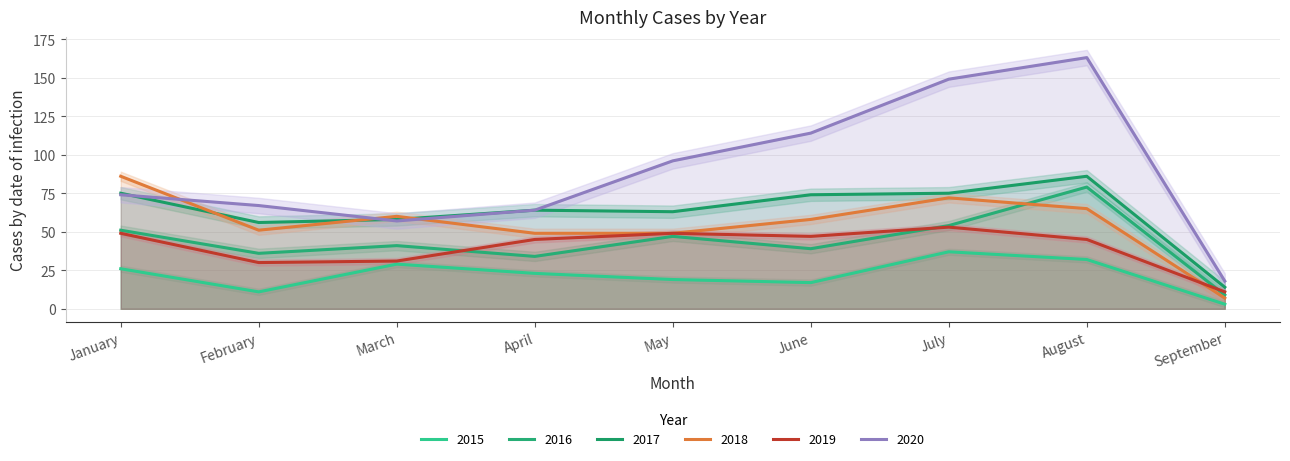

Reading right to left, transcribe all the data shown in this chart.

2015: September=3	August=32	July=37	June=17	May=19	April=23	March=29	February=11	January=26
2016: September=9	August=79	July=54	June=39	May=47	April=34	March=41	February=36	January=51
2017: September=14	August=86	July=75	June=74	May=63	April=64	March=58	February=56	January=75
2018: September=7	August=65	July=72	June=58	May=49	April=49	March=60	February=51	January=86
2019: September=11	August=45	July=53	June=47	May=49	April=45	March=31	February=30	January=49
2020: September=18	August=163	July=149	June=114	May=96	April=64	March=57	February=67	January=74